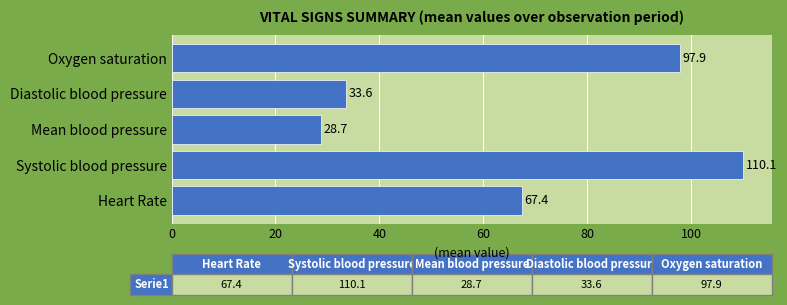

Between Heart Rate and Oxygen saturation, which is larger?

Oxygen saturation